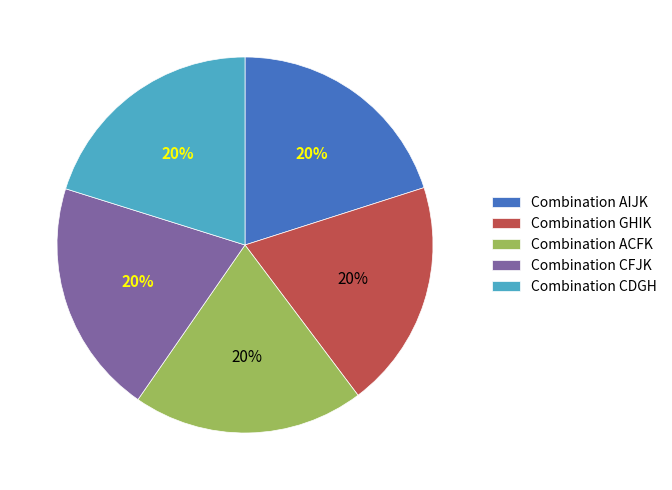

Approximately how many times larger is the value at Combination ACFK compared to Combination AIJK?

1.0